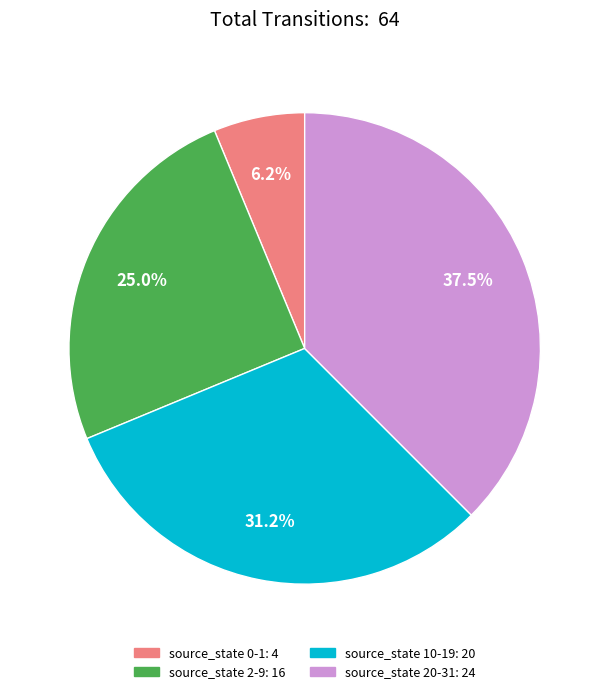

Is there any slice that represents more than half of the pie?

No